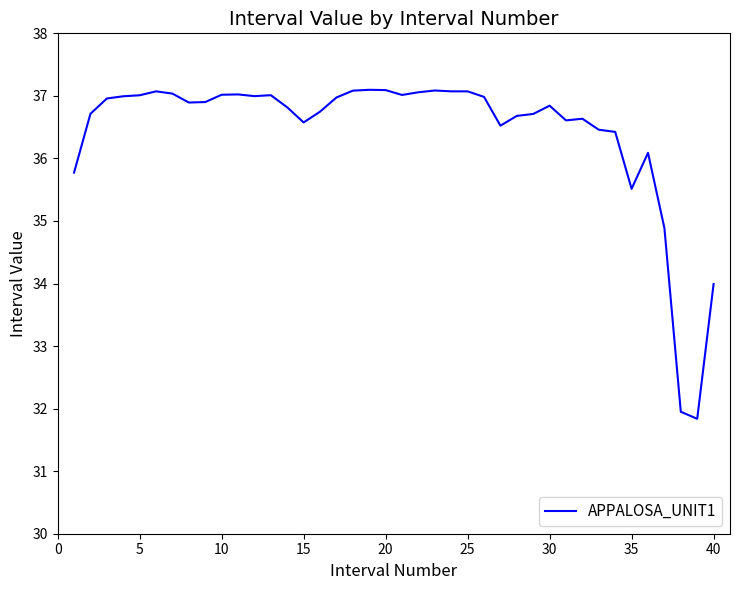

What is the difference between the maximum and minimum values?

5.3